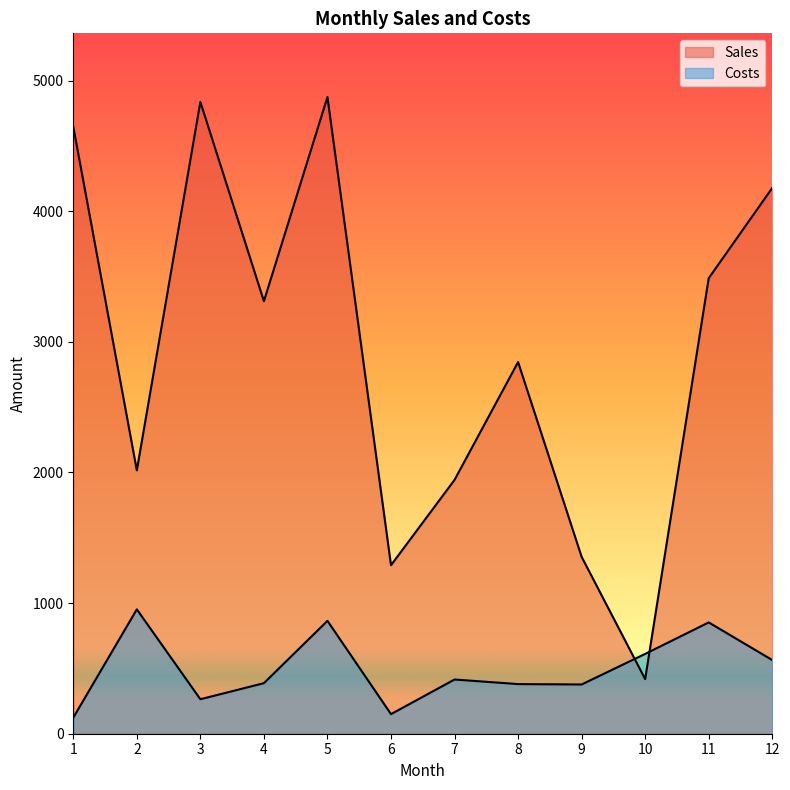

What is the approximate value of Costs at 12, to the nearest 10?

560